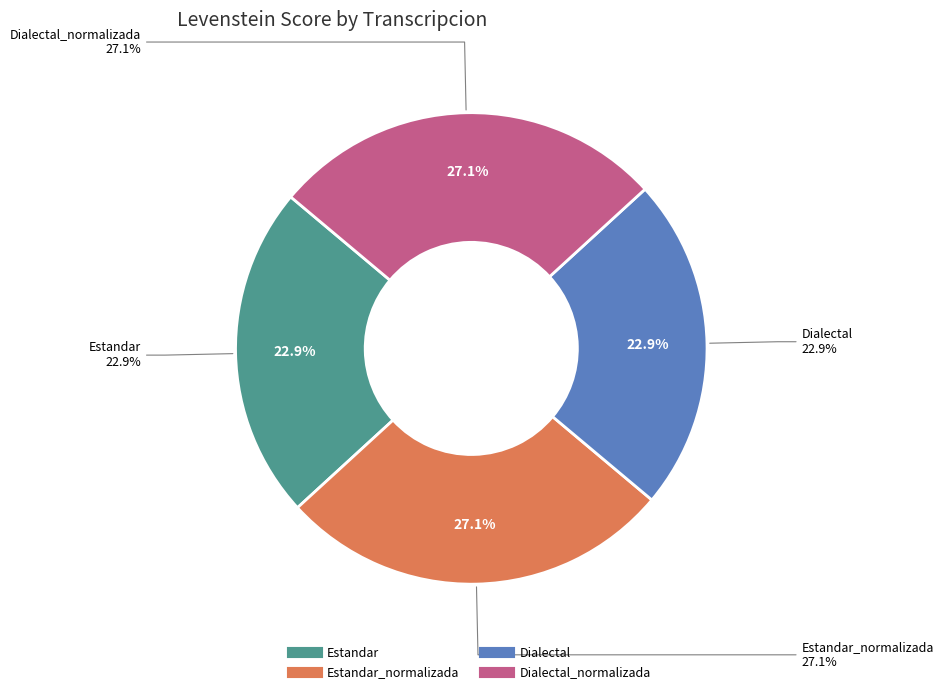

What is the ratio of the value at Dialectal_normalizada to the value at Estandar?

1.2